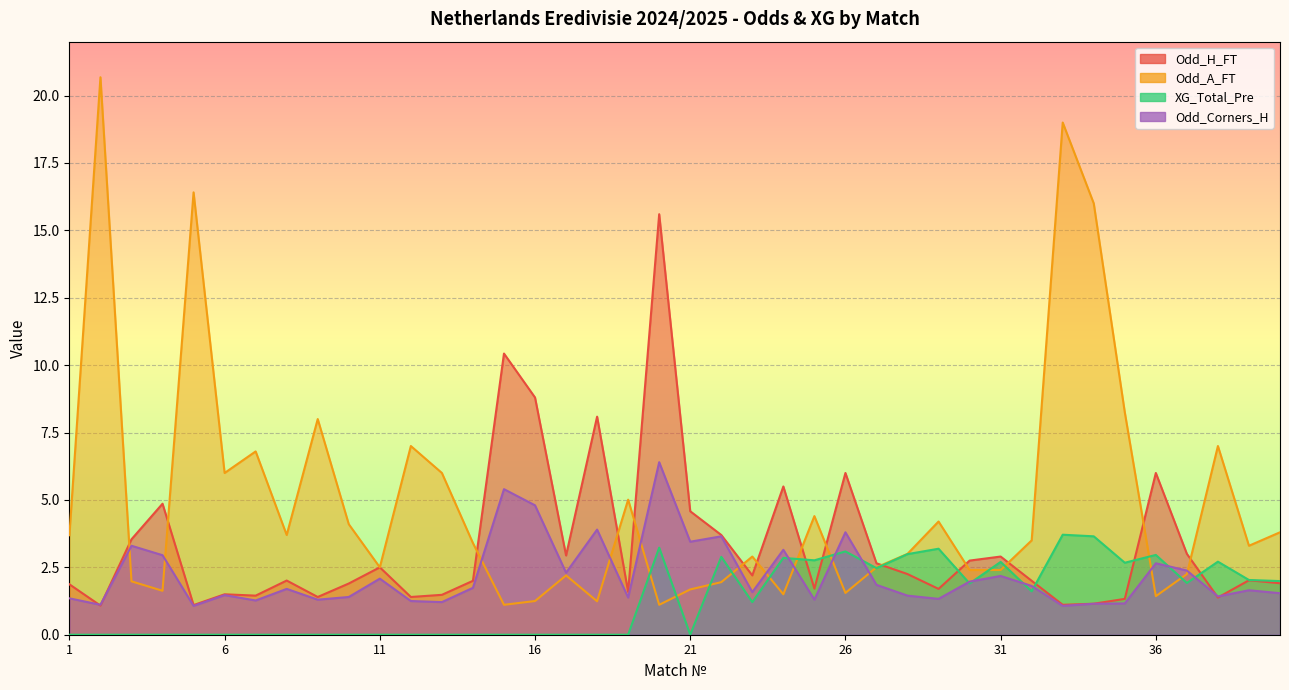

What is the value of the Odd_Corners_H point at the 37th from the left?

2.4